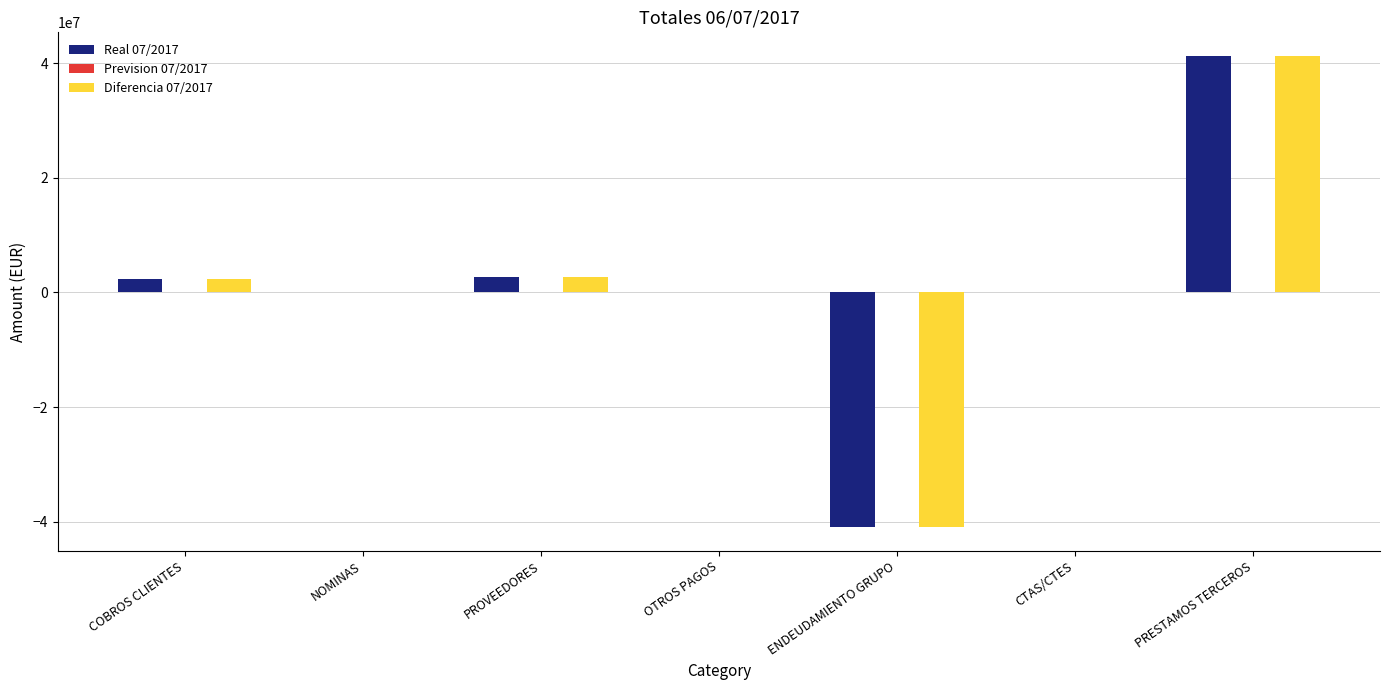

How many values in the Diferencia 07/2017 series exceed 122917?

4